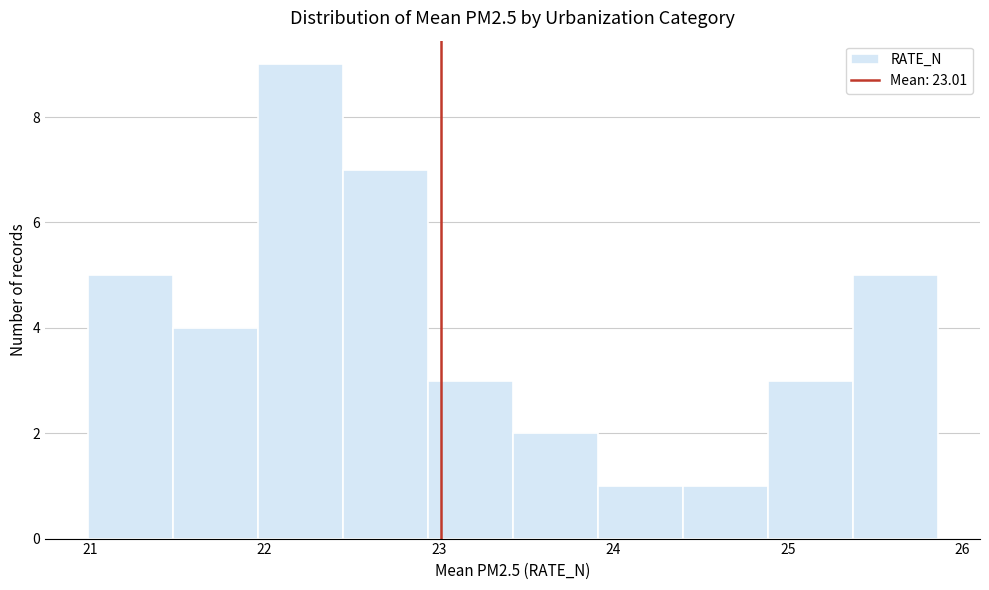

Reading left to right, transcribe this chart: for each bar, give the range it covers on the x-axis and its height. Neither the bar edges nor the heights are printed on the chart, so give them approximately, as read against the axes.

21.0 to 21.5: 5
21.5 to 22.0: 4
22.0 to 22.4: 9
22.4 to 22.9: 7
22.9 to 23.4: 3
23.4 to 23.9: 2
23.9 to 24.4: 1
24.4 to 24.9: 1
24.9 to 25.4: 3
25.4 to 25.9: 5